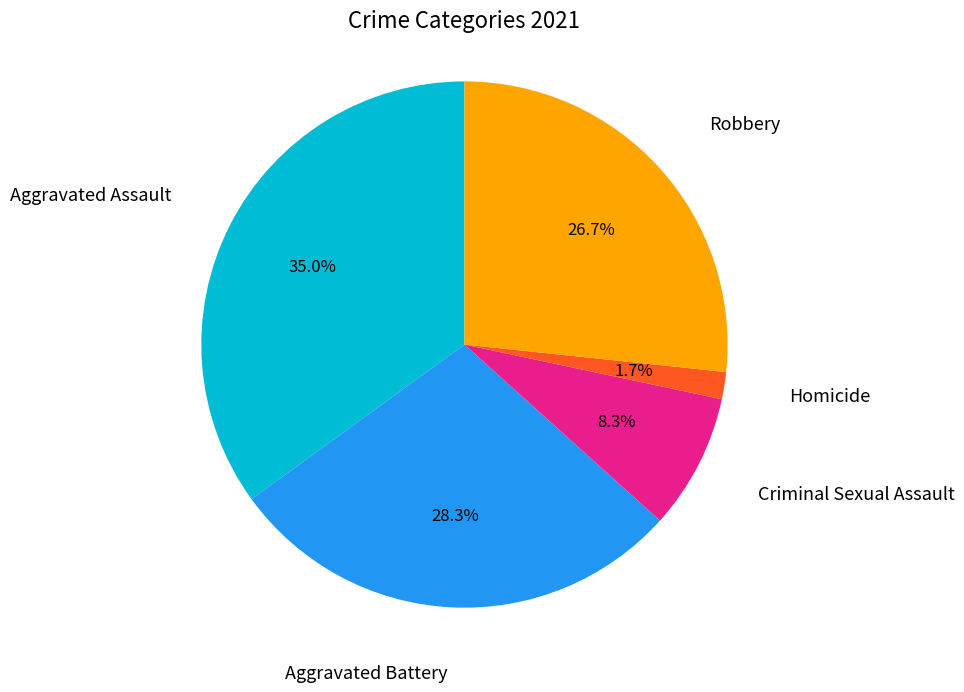

Does any single category account for the majority?

No